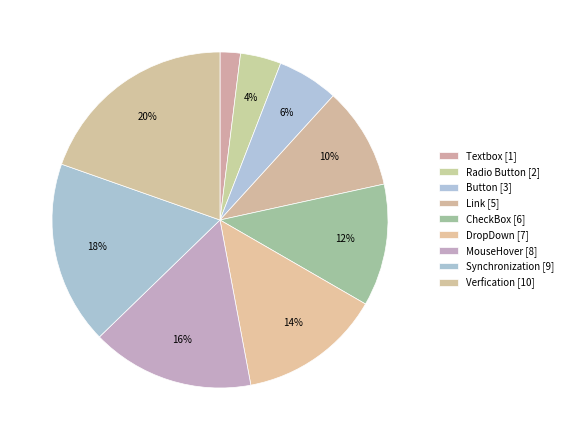

To the nearest percent, what percentage of the pie is Link?

10%